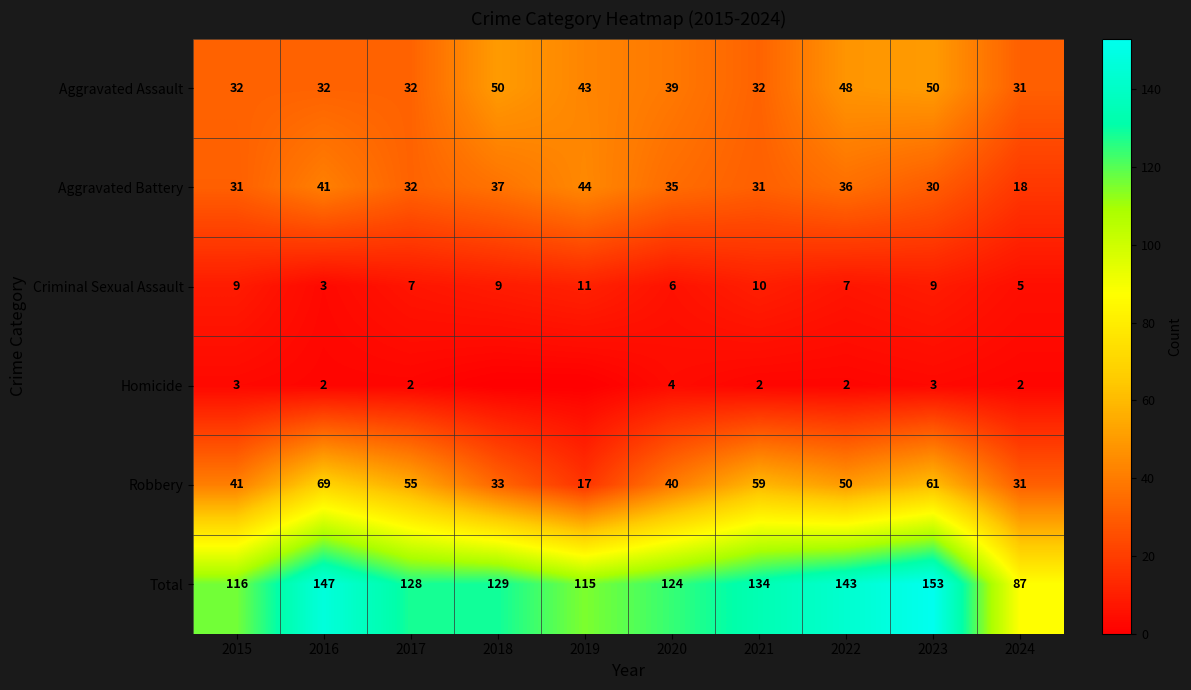

Rank the series at 2015 from lowest to highest value.

Homicide, Criminal Sexual Assault, Aggravated Battery, Aggravated Assault, Robbery, Total